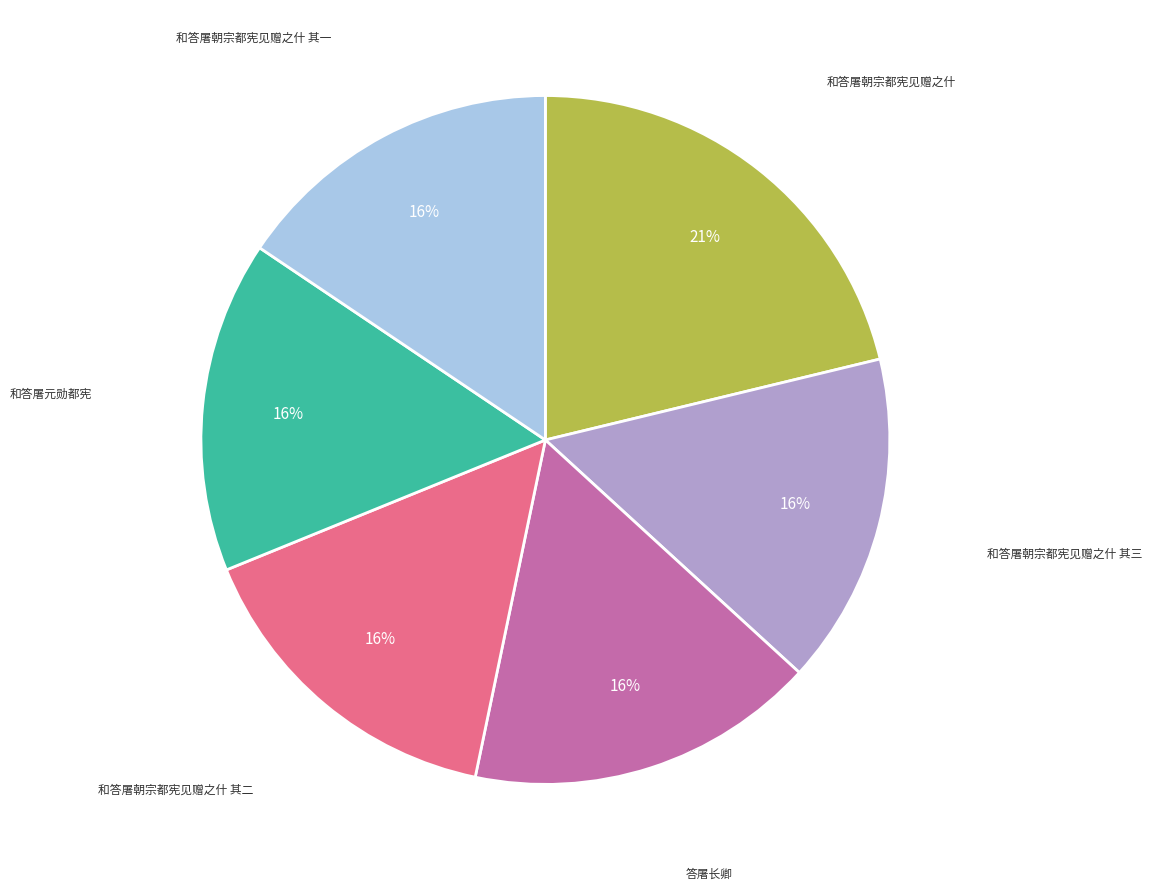

Is there a majority slice in this chart?

No